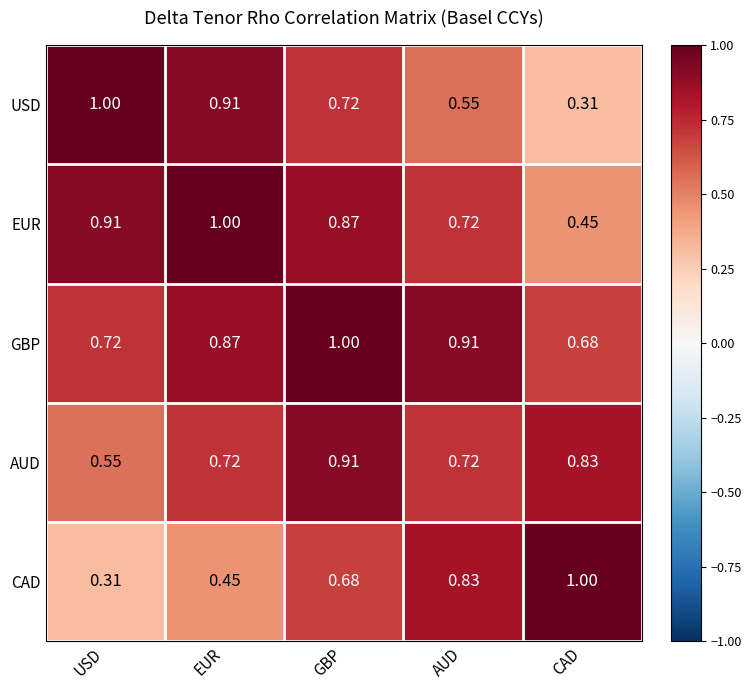

Where is USD nearest to the value 0?

CAD